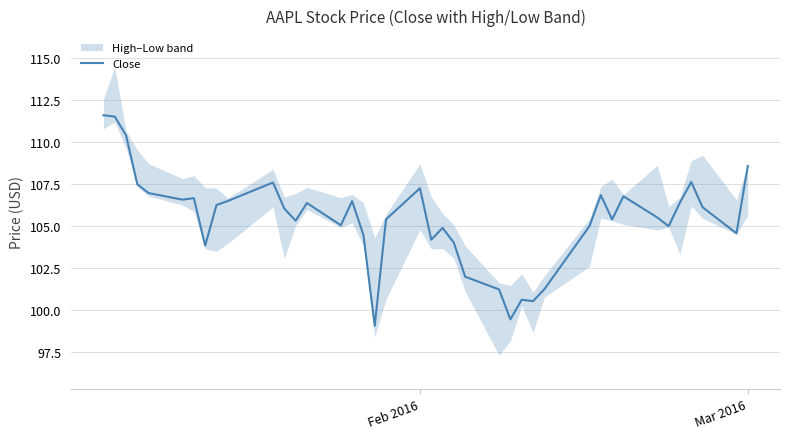

What is the minimum value for Close?

99.1